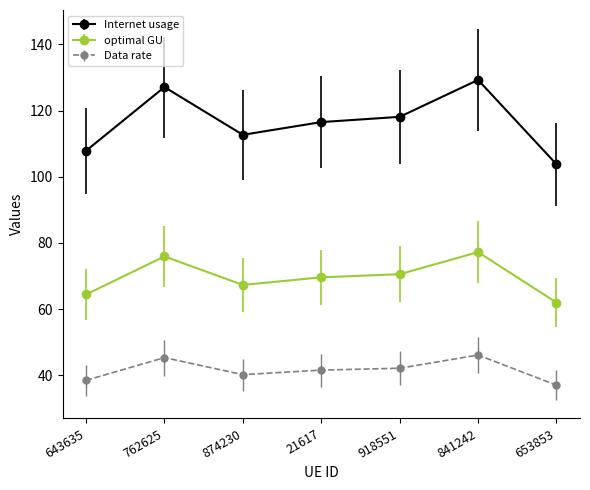

What is the label of the 3rd point from the right?

918551